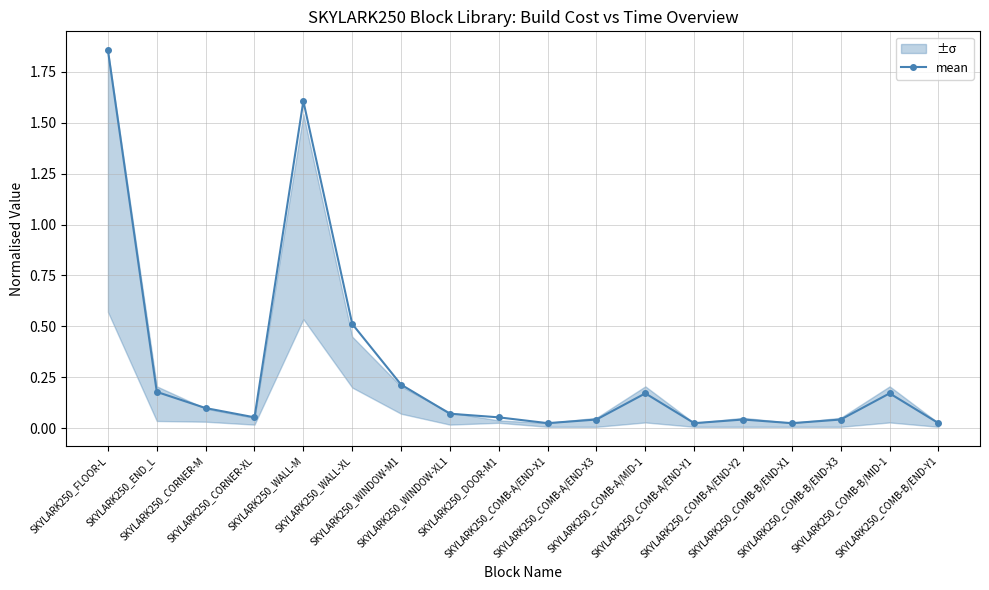

What is the difference between the maximum and minimum values?

1.8